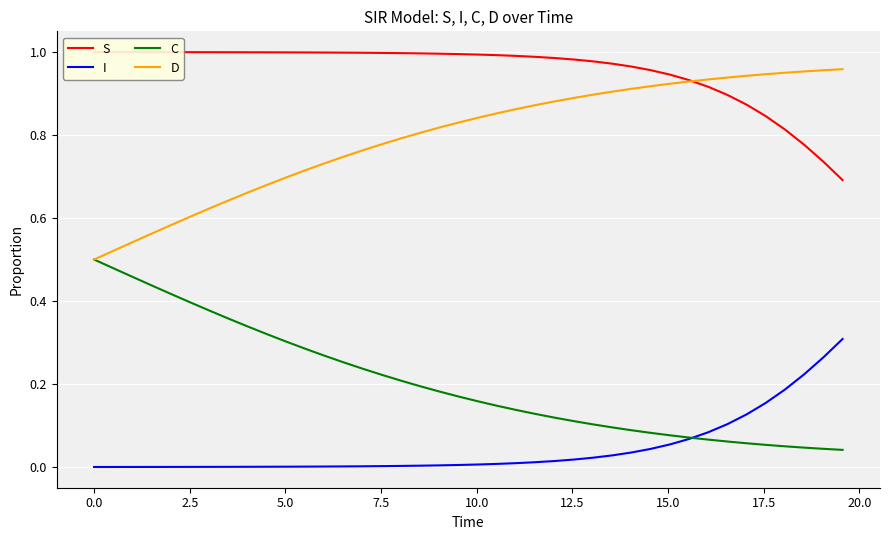

True or false: I and D cross at least once.

False